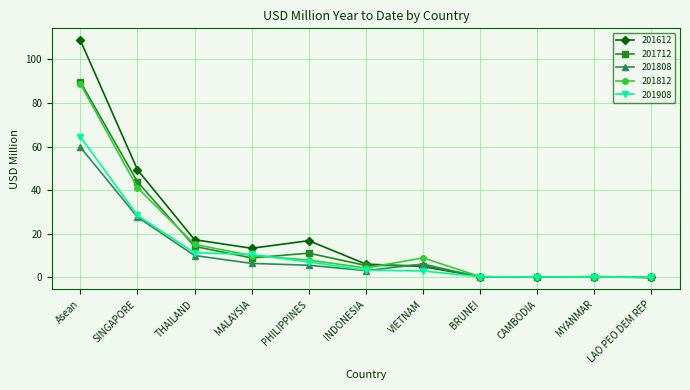

Where does the 201808 series first go above 5?

Asean